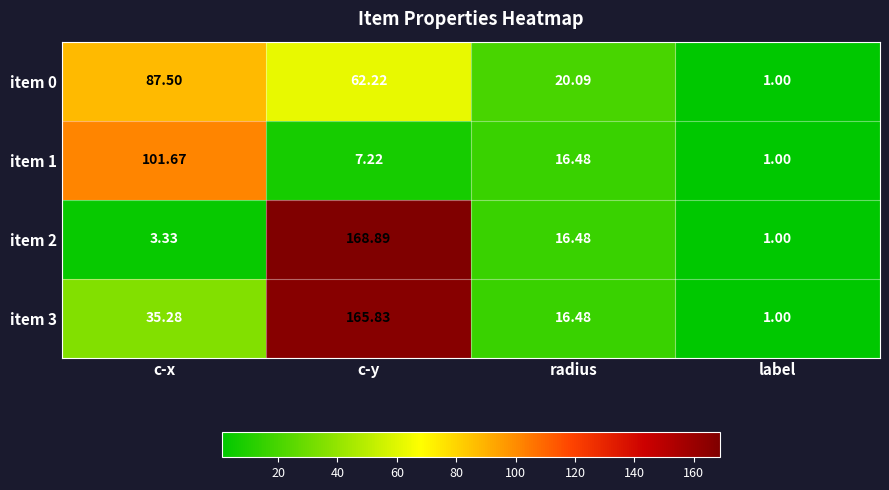

At which label is item 0 closest to 44?

c-y